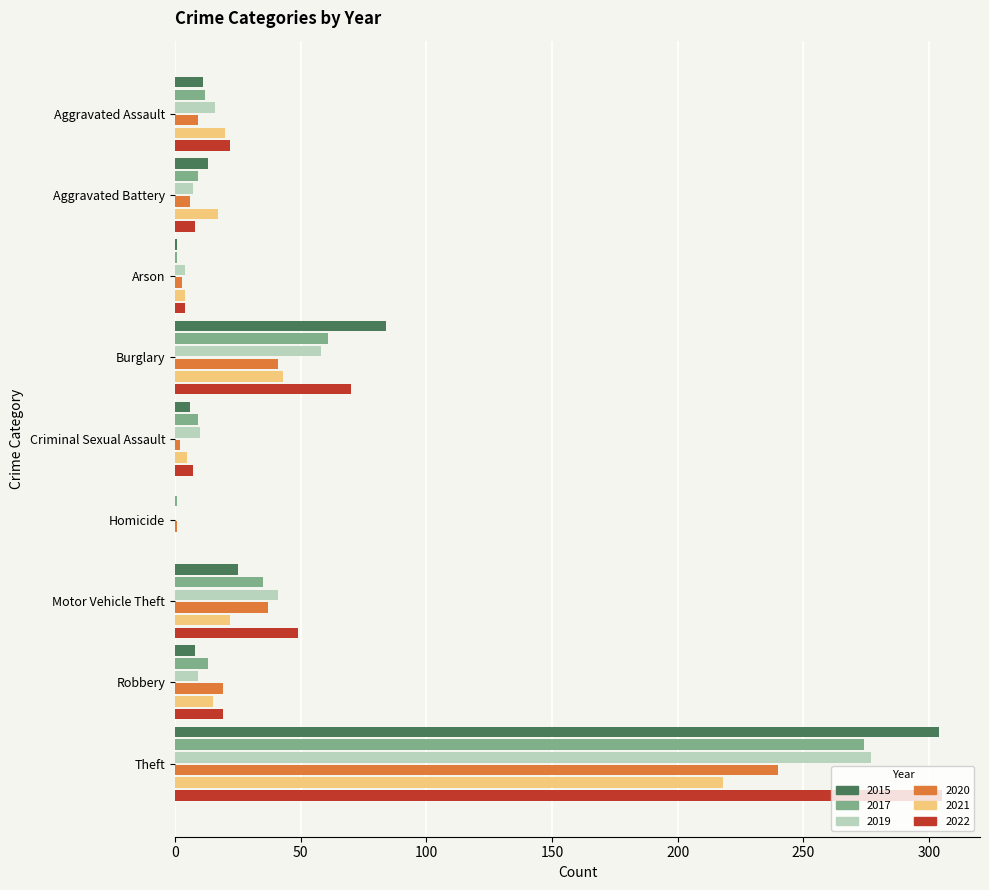

Where is 2017 nearest to the value 137?

Burglary